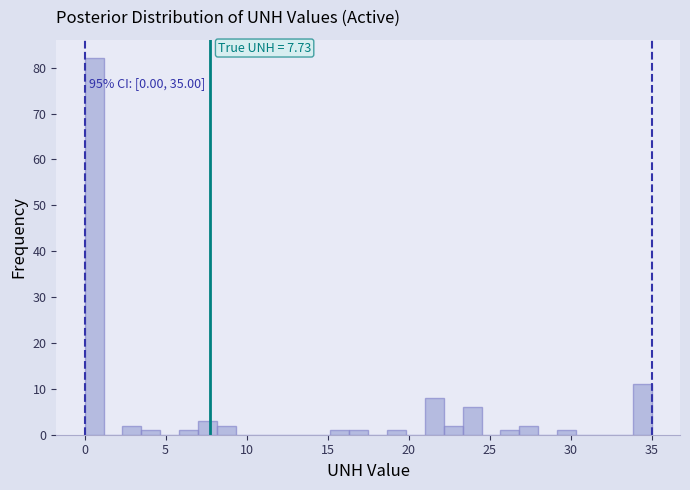

Around what value on the x-axis is the tallest bar? Give the approximate position of its centre, as read against the axis.

0.5